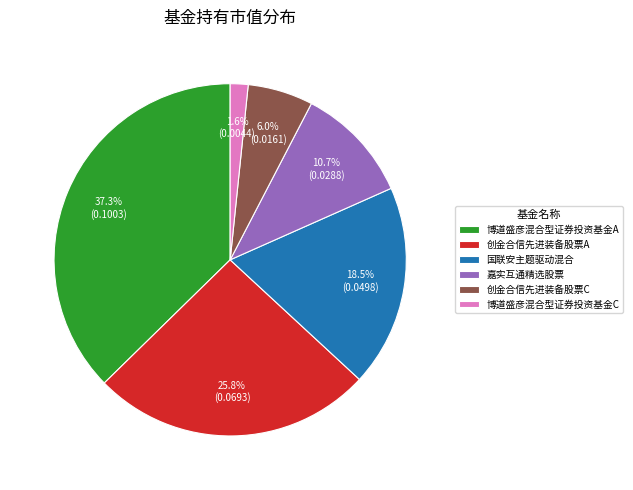

How many slices are in this pie chart?

6